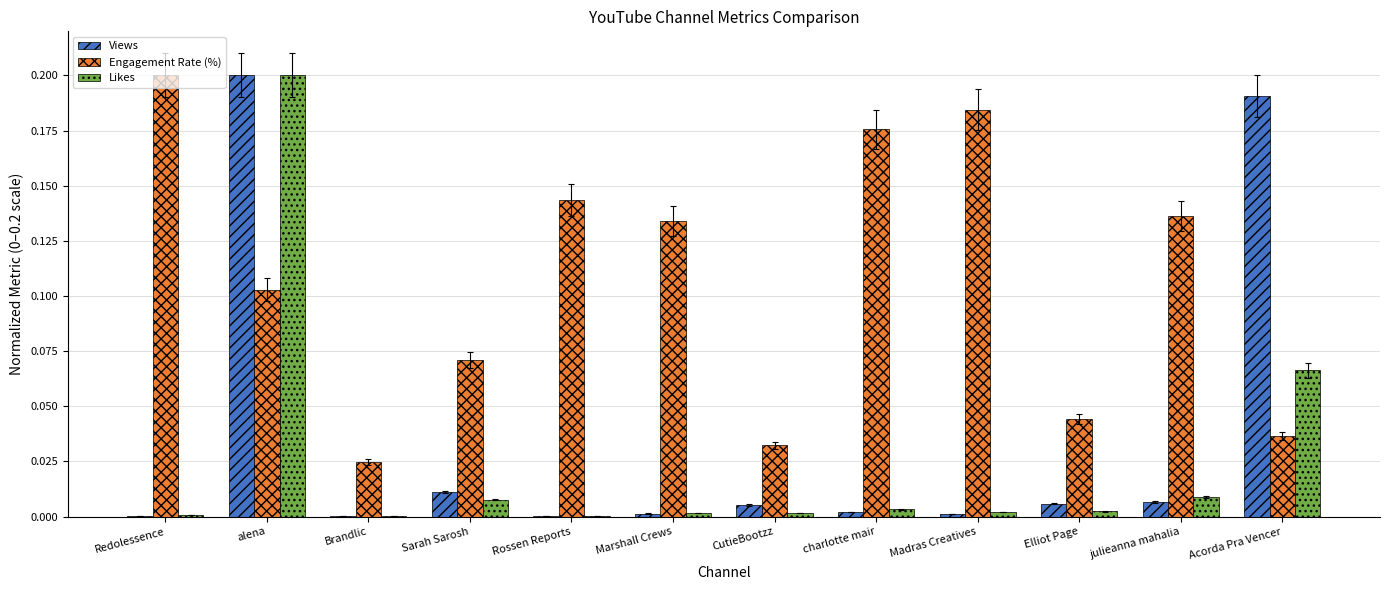

Is it true that Views equals 0.0 at charlotte mair?

True